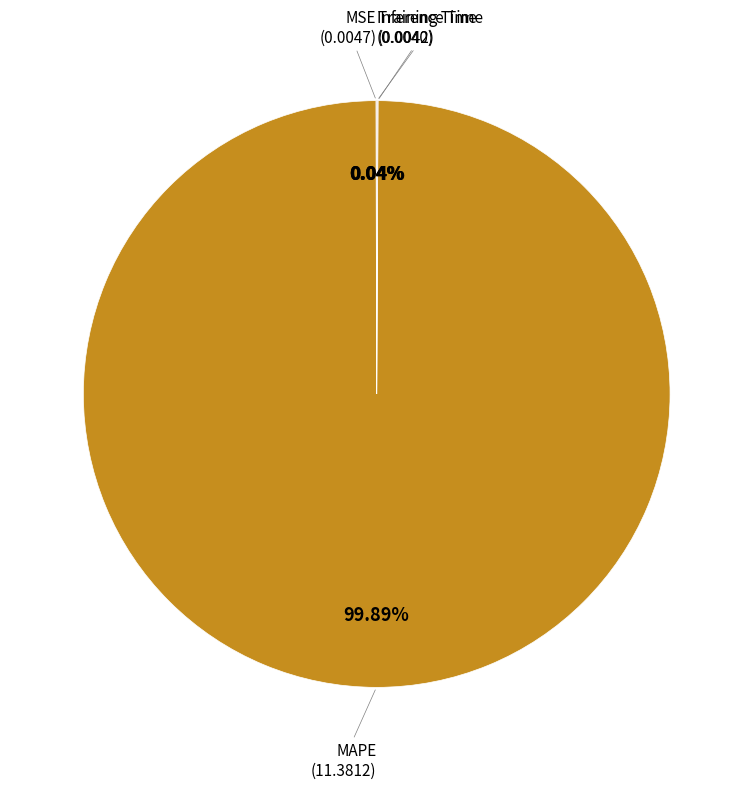

Is there a majority slice in this chart?

Yes